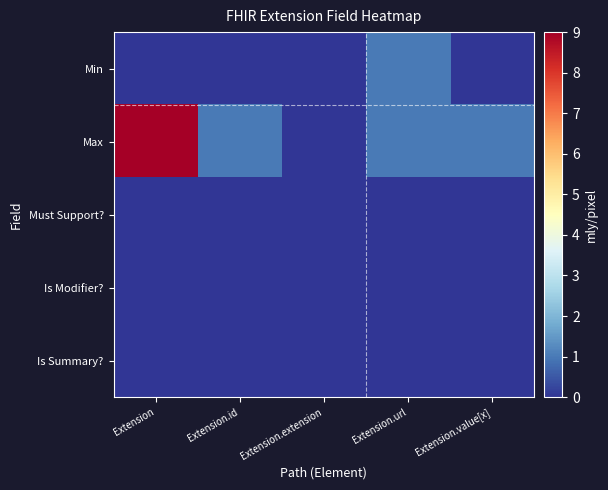

At how many categories does at least one series exceed 0?

4